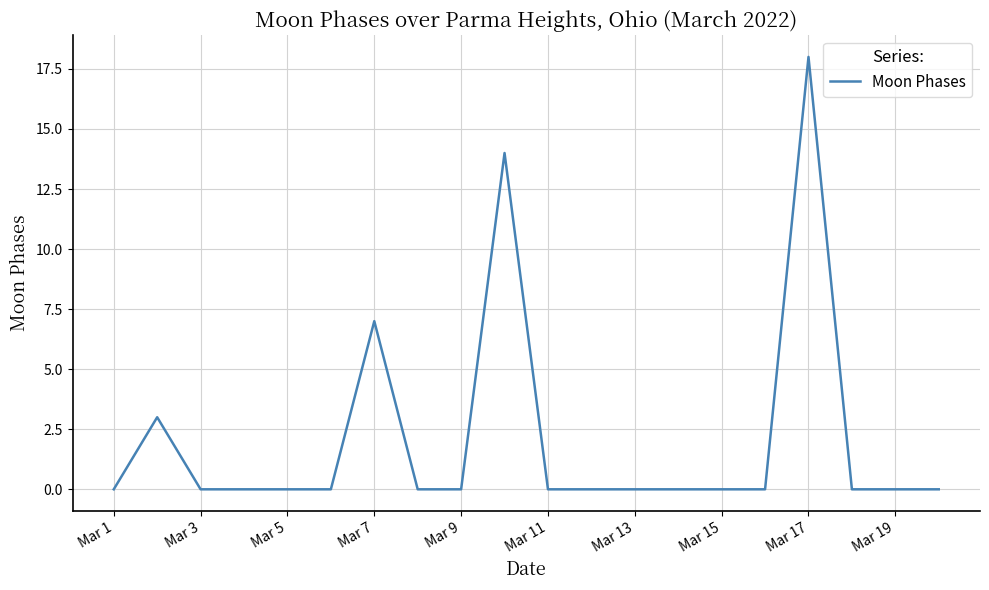

What is the maximum value shown in the chart?

18